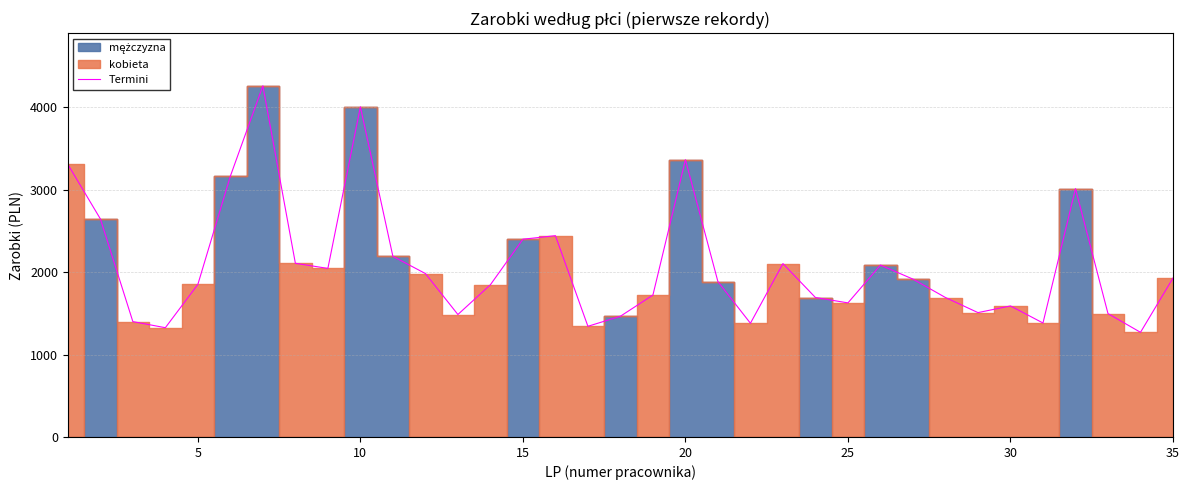

What is the sum of all values?

72882